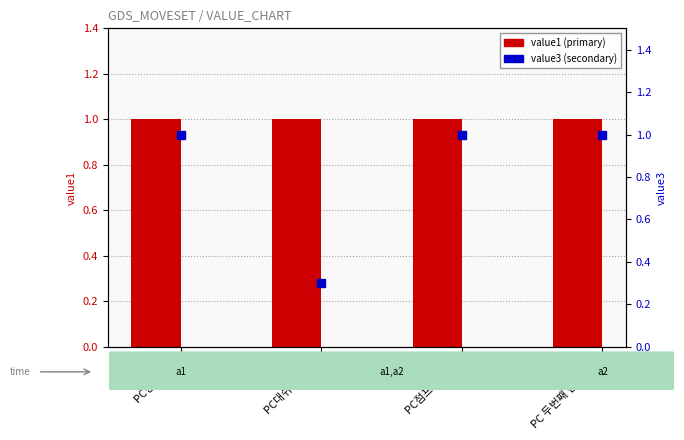

Which series changed the most between PC상승 (a1) and PC대쉬 (a1,a2)?

value3